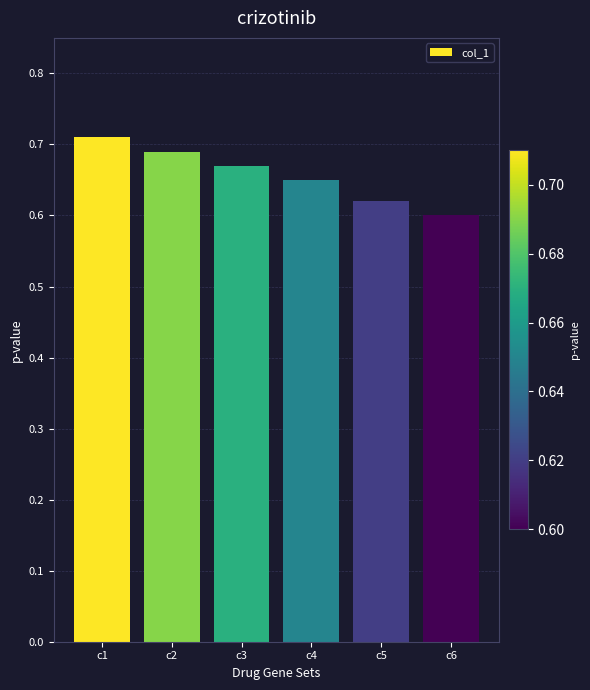

How many distinct data groups are displayed?

1